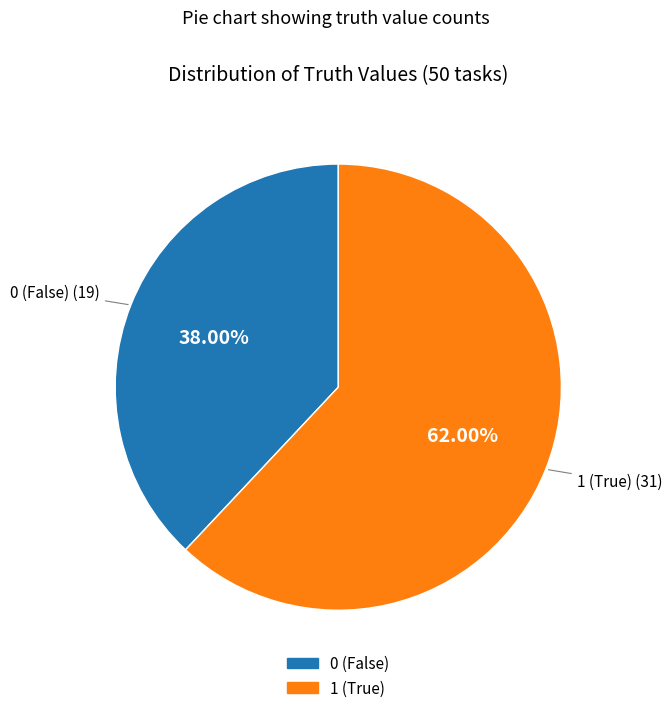

Does any single category account for the majority?

Yes